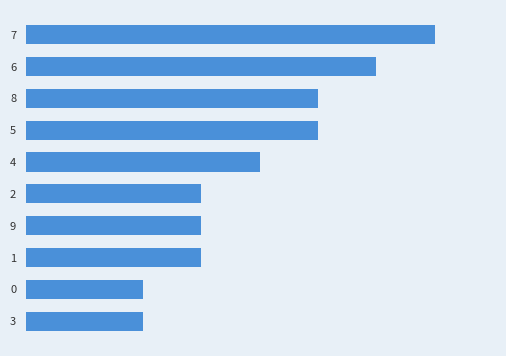

Does the chart contain any negative values?

No